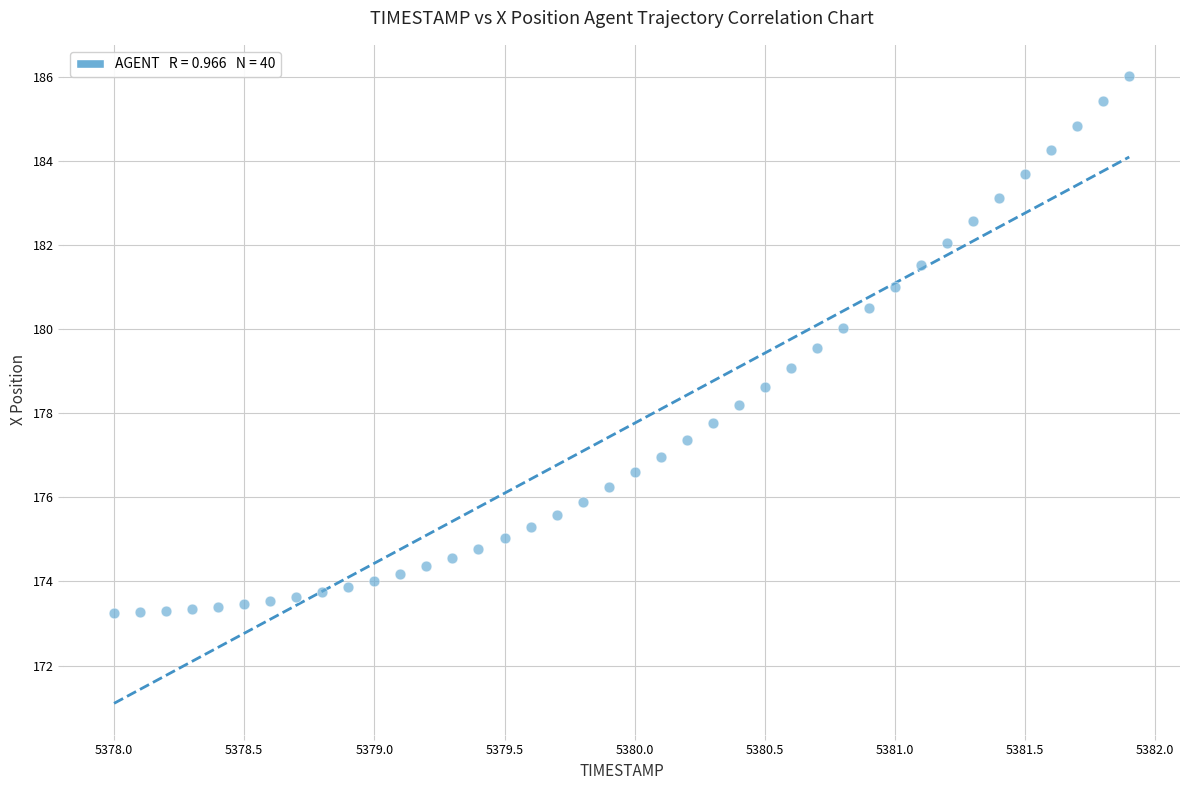

What is the range of Y values (max minus min)?

12.8